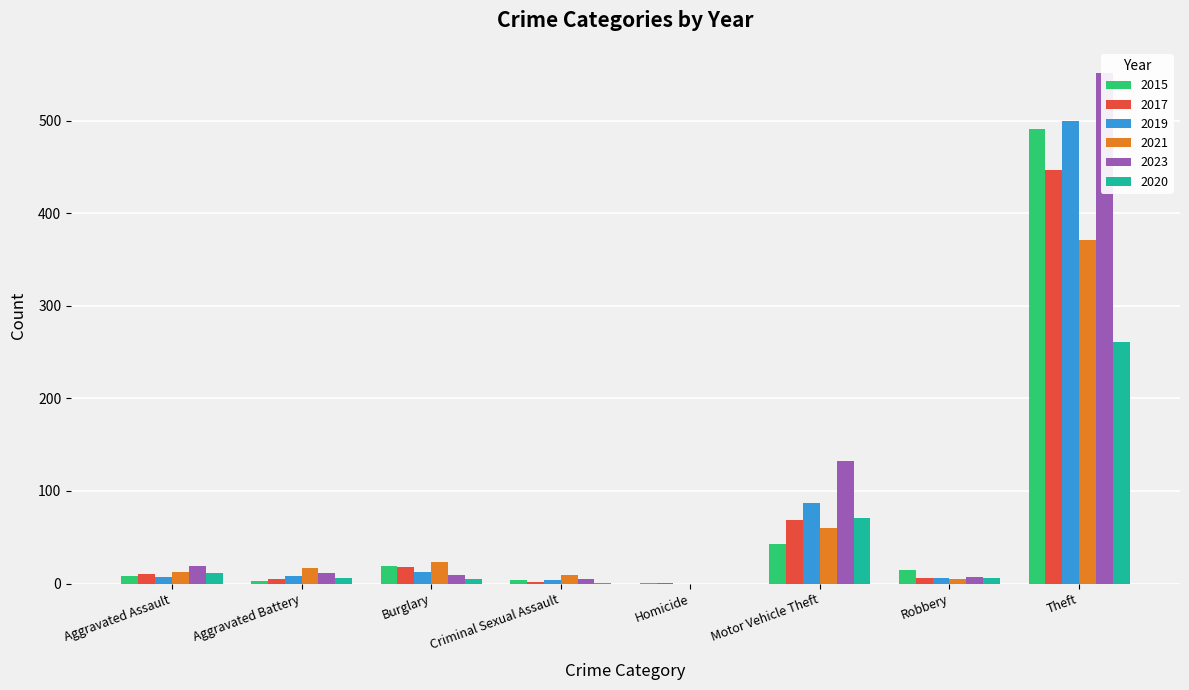

What is the highest value of the 2015 series?

491